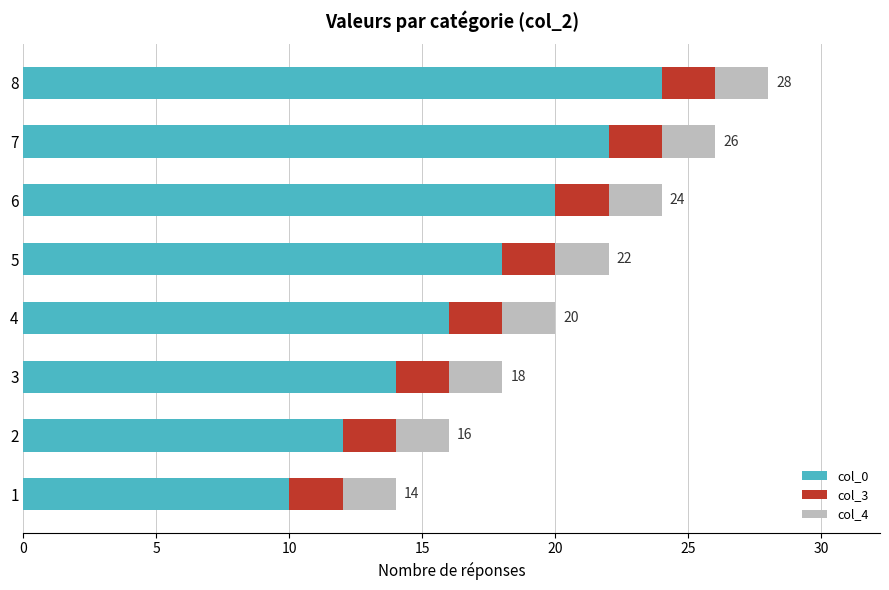

At which category is the sum across all series the highest?

8